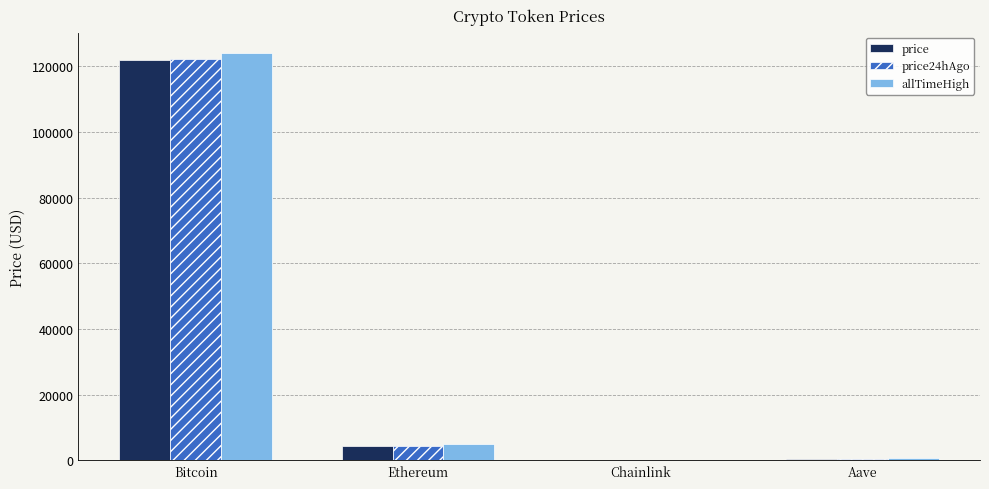

At which category is the sum across all series the highest?

Bitcoin